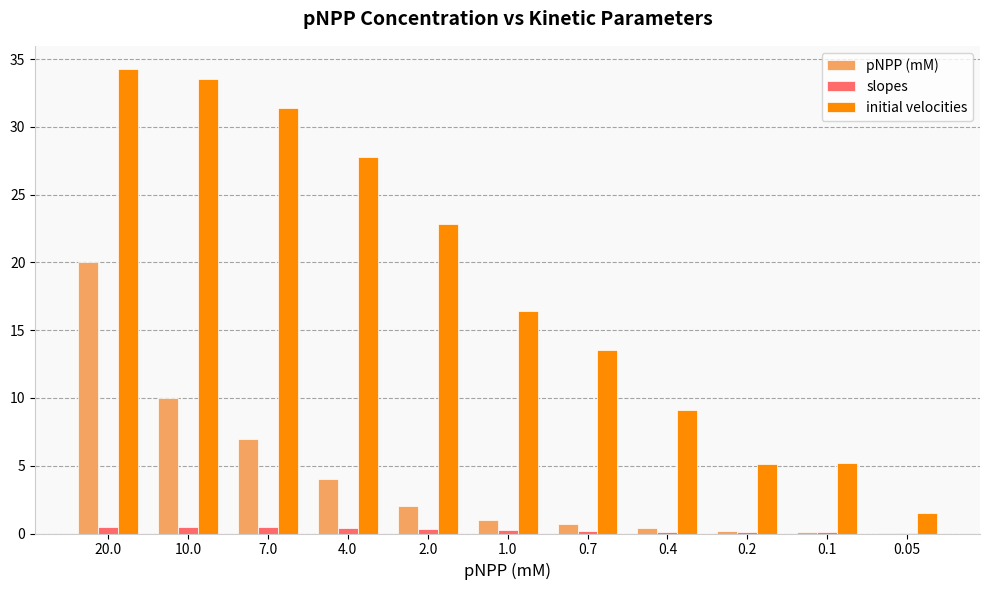

Is it true that initial velocities equals 34.3 at 20.0?

True